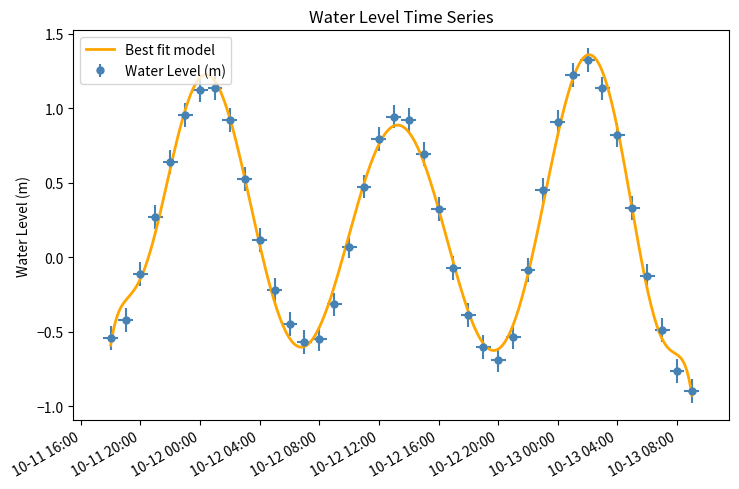

What is the sum of all values?

8.2